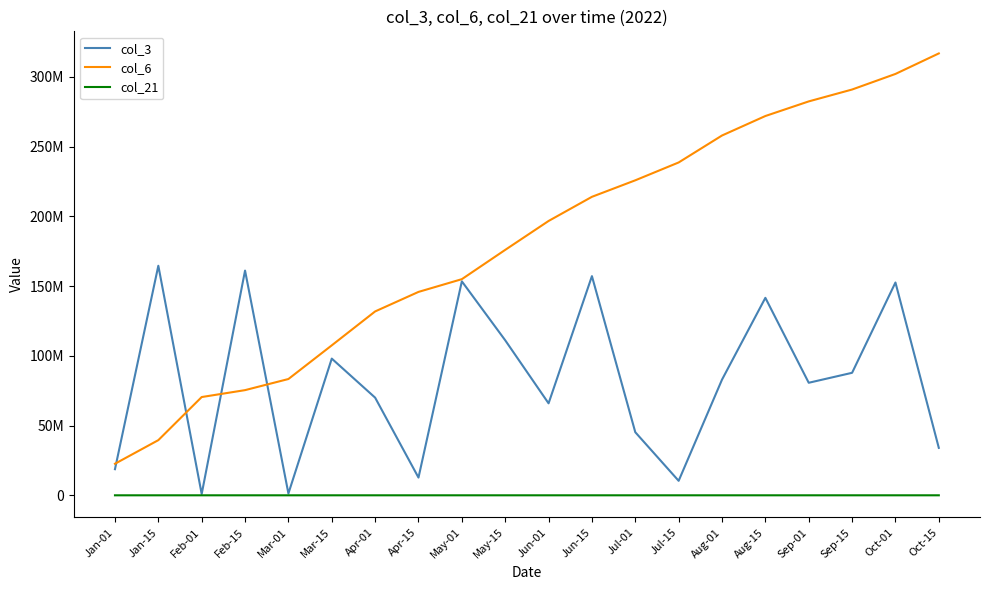

Is this an area chart (filled region under the line)?

No